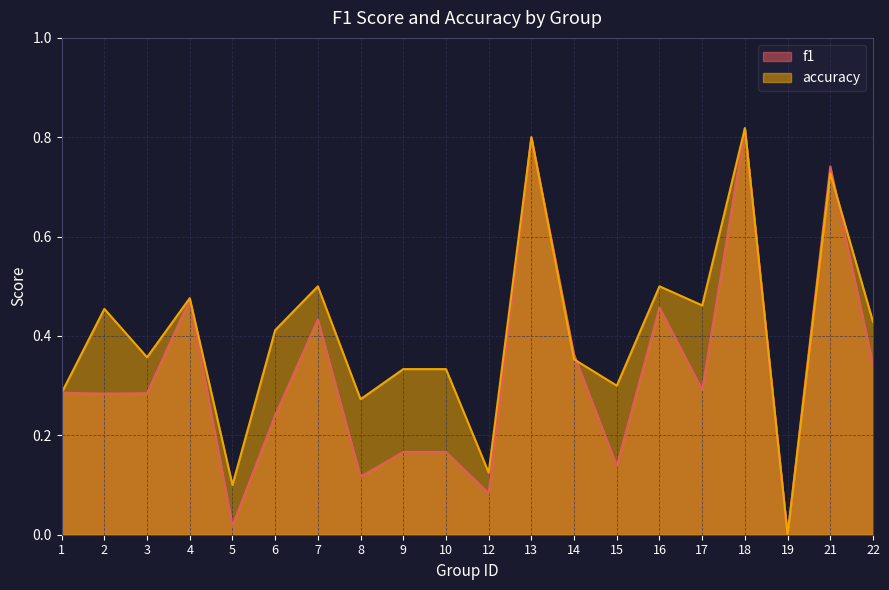

Does the chart display data point markers on the line(s)?

No